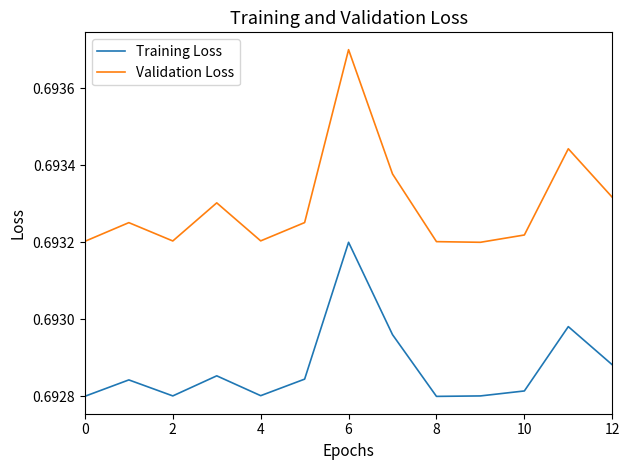

Count the Validation Loss values in the range 0 to 1.

13